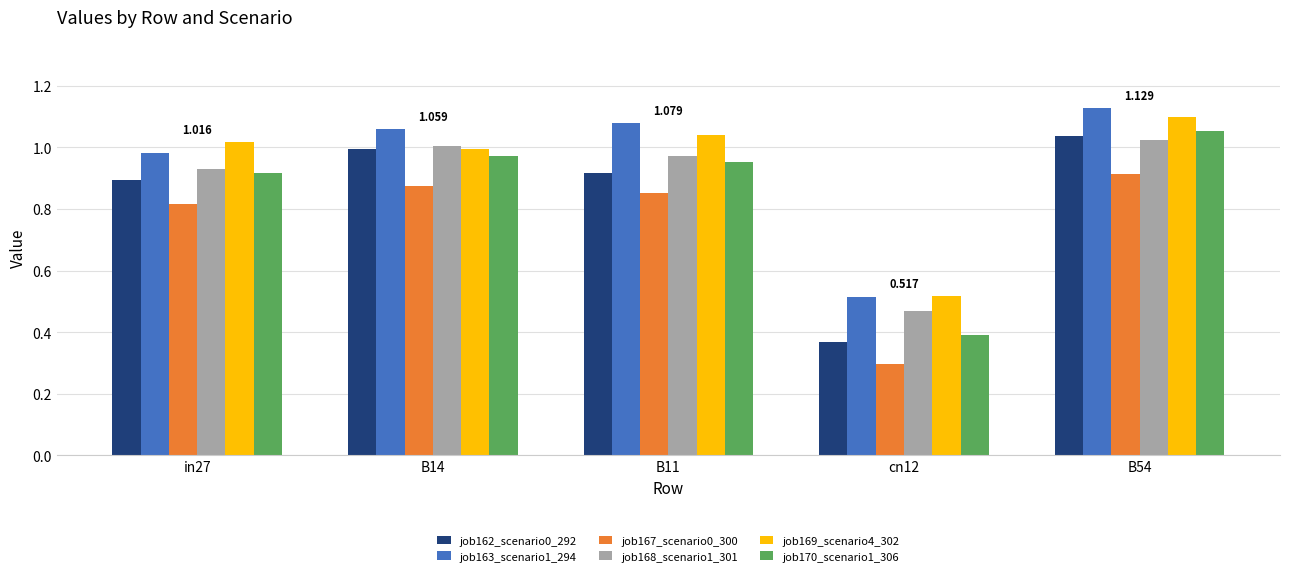

At which label is job163_scenario1_294 closest to 0?

cn12